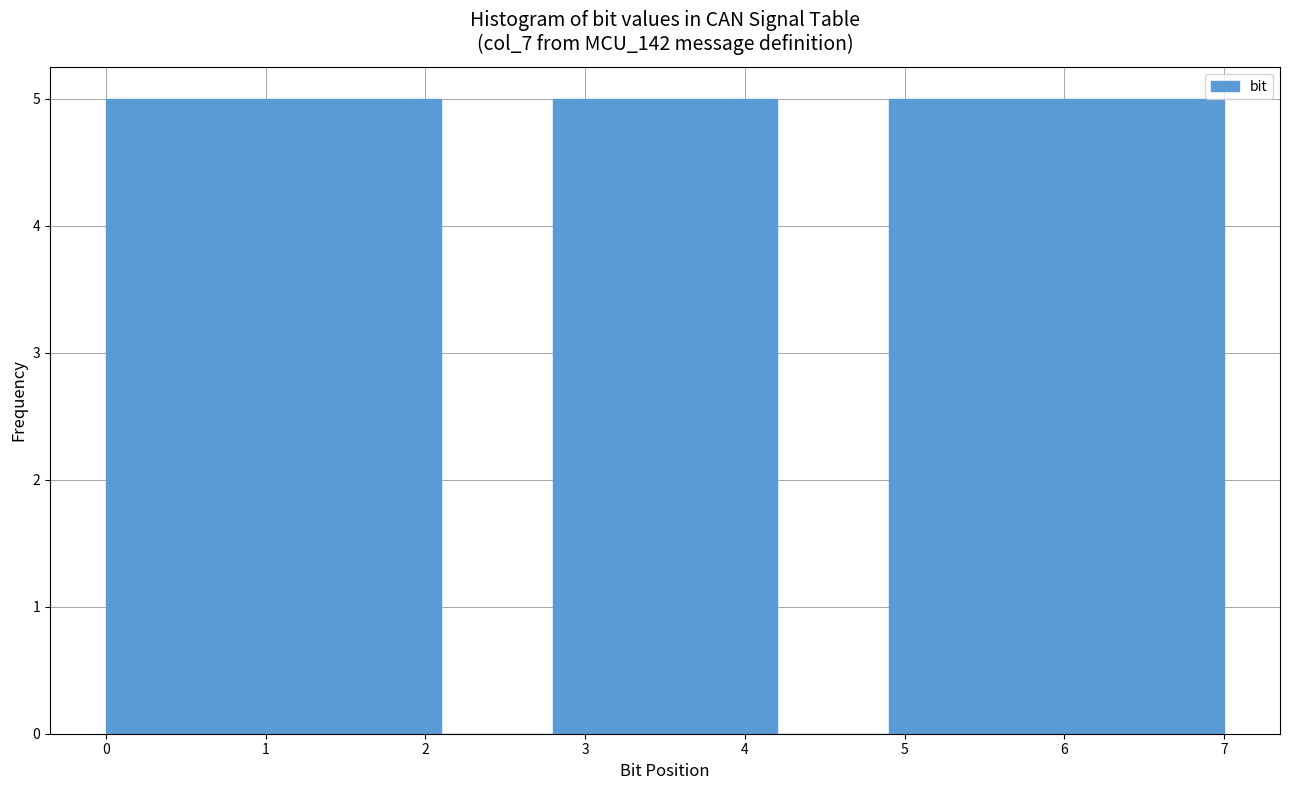

Reading left to right, list every bar in this chart as the range it spans on the x-axis followed by its height. The values are not printed on the chart, so give them approximately, as read against the axis.

0.0 to 0.7: 5
0.7 to 1.4: 5
1.4 to 2.1: 5
2.1 to 2.8: 0
2.8 to 3.5: 5
3.5 to 4.2: 5
4.2 to 4.9: 0
4.9 to 5.6: 5
5.6 to 6.3: 5
6.3 to 7.0: 5